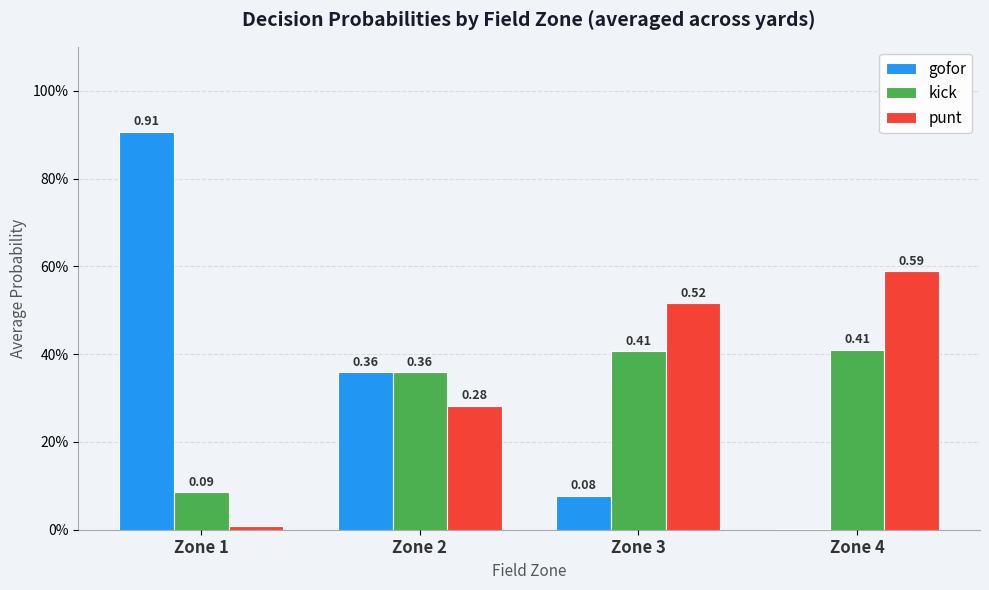

Between Zone 2 and Zone 1, which is larger?

Zone 1